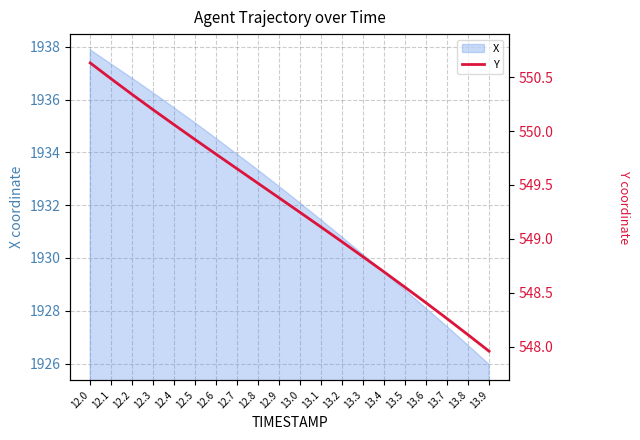

What is the label of the 5th point from the left?

12.4